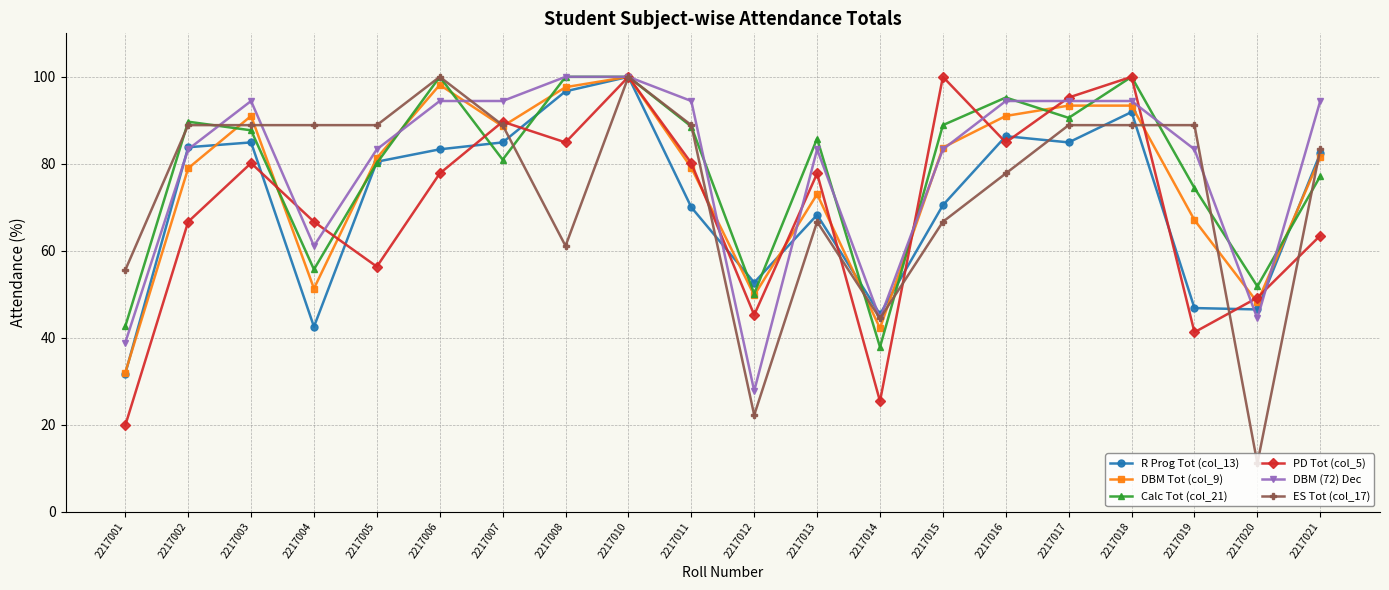

Which series ends up on top after the final intersection of DBM (72) Dec and R Prog Tot (col_13)?

DBM (72) Dec